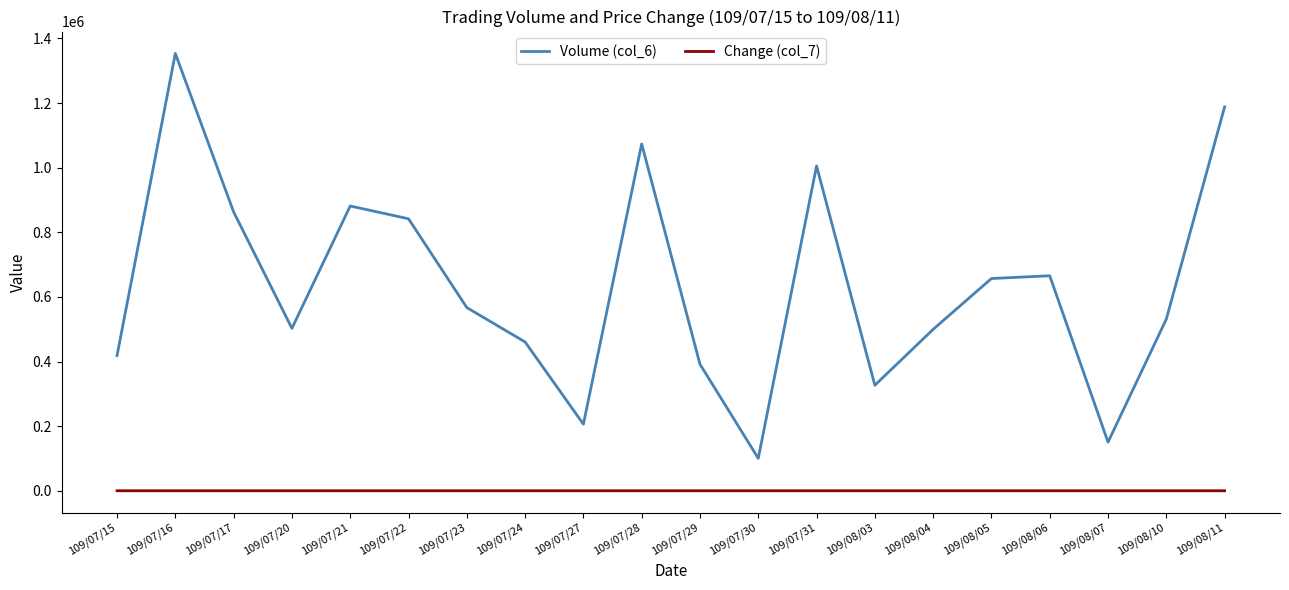

At which category is the sum across all series the highest?

109/07/16